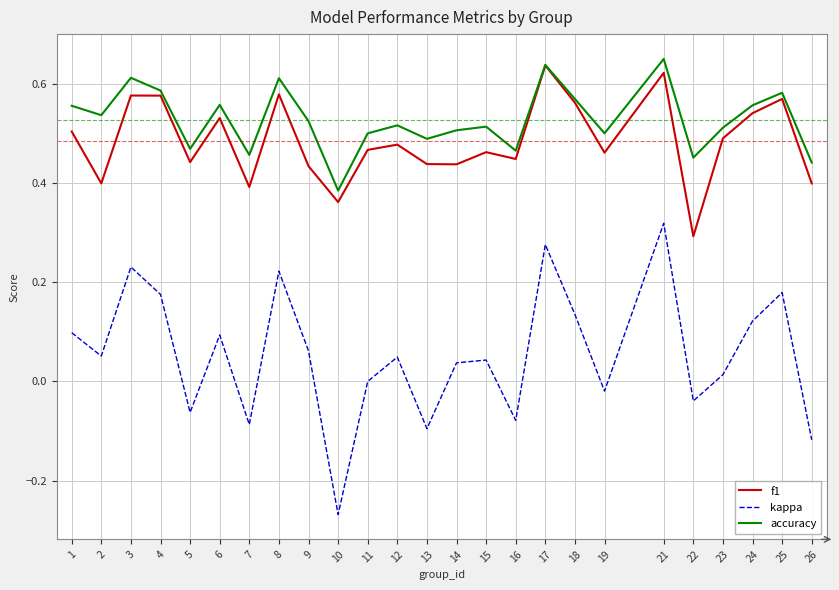

True or false: kappa and f1 cross at least once.

False